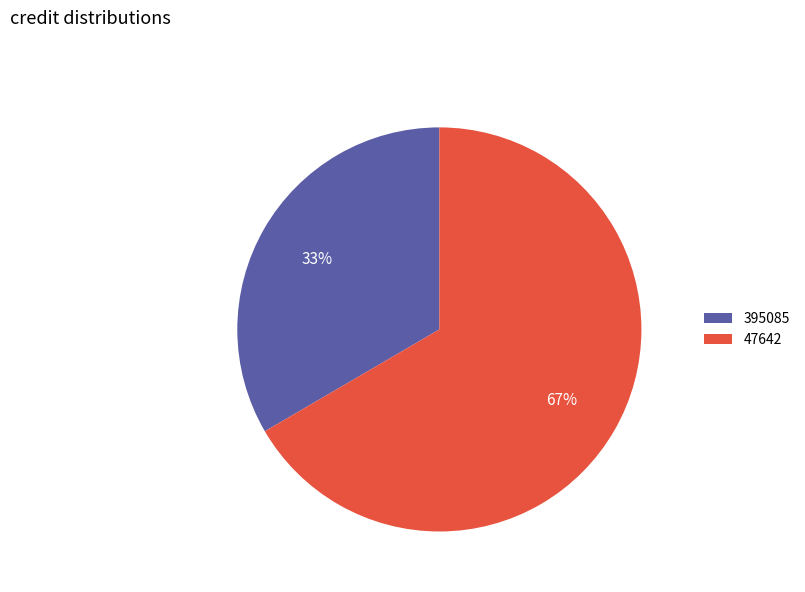

Combined, do 47642 and 395085 account for over 50%?

Yes